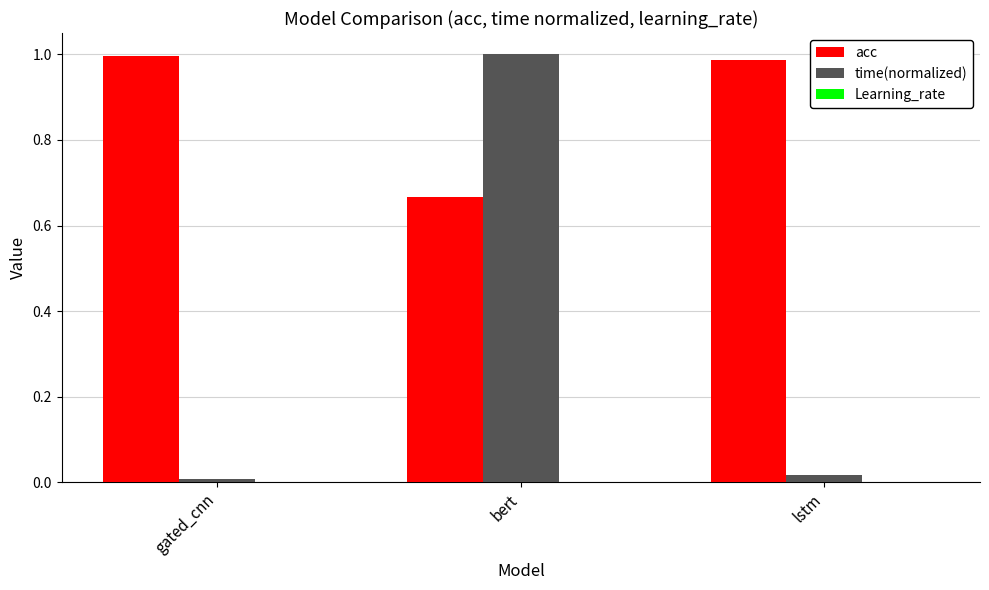

Is it true that acc equals 1.0 at lstm?

True